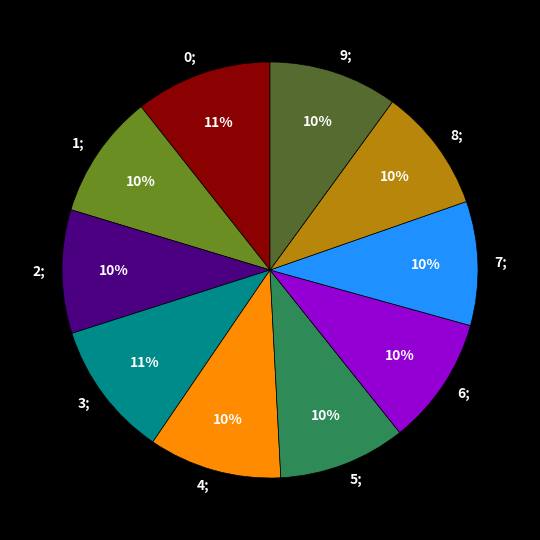

To the nearest percent, what is the average slice percentage?

10%